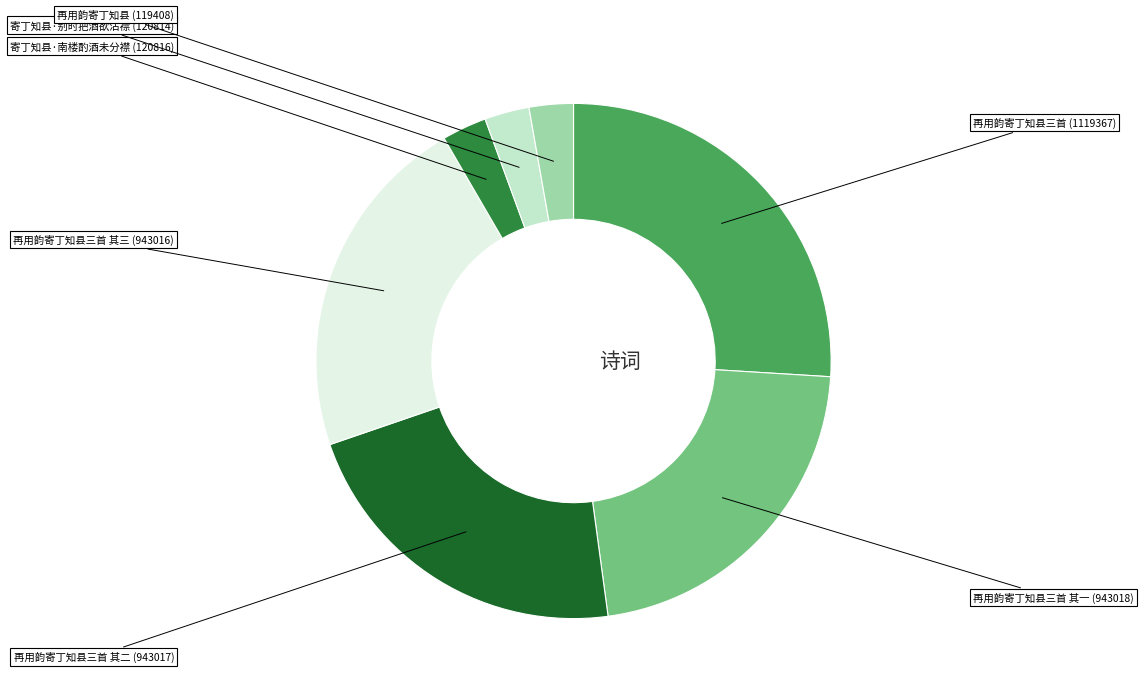

Does any single category account for the majority?

No